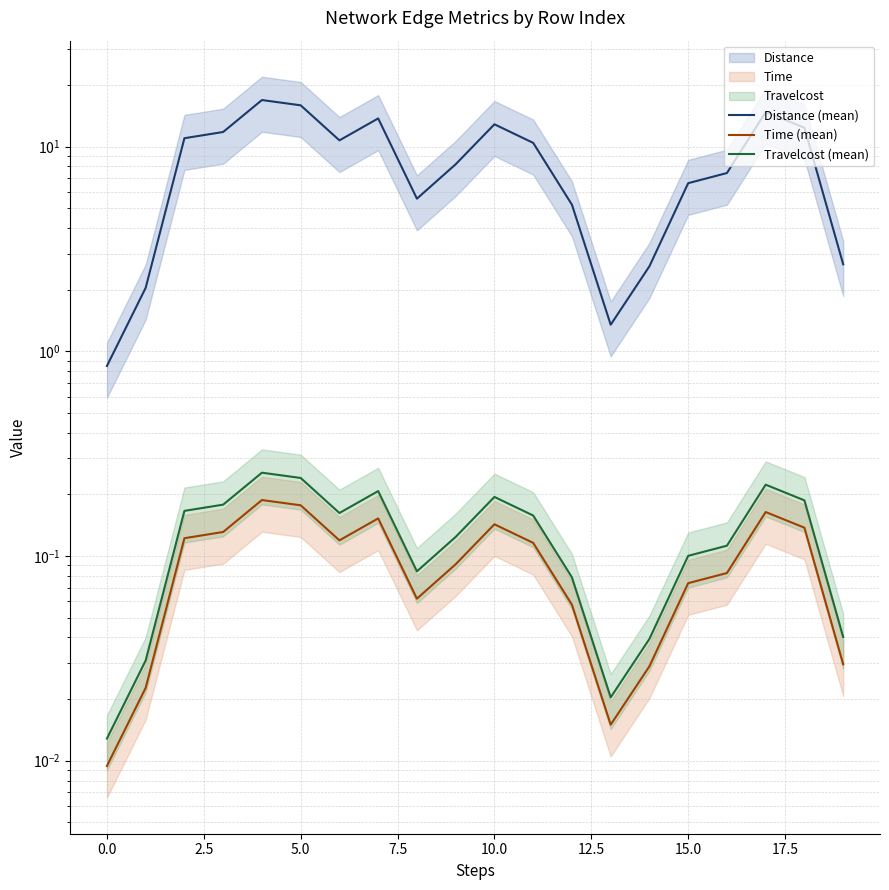

Which series has the largest total across all categories?

Distance (mean)